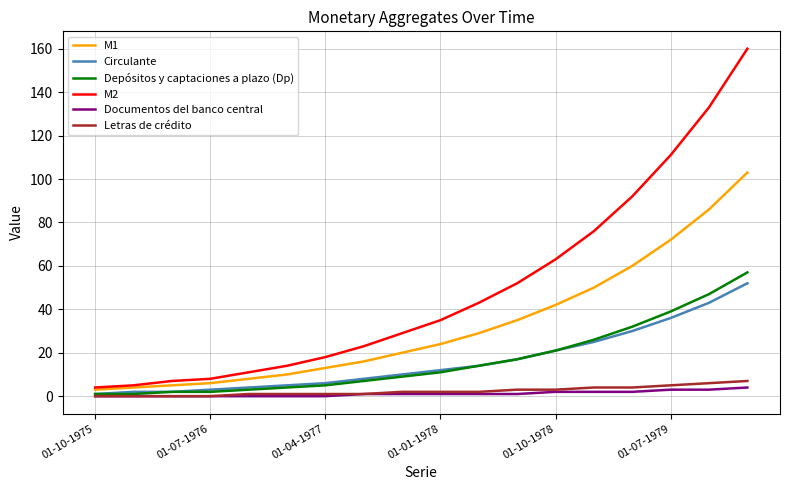

True or false: Letras de crédito and M2 intersect in this chart.

False